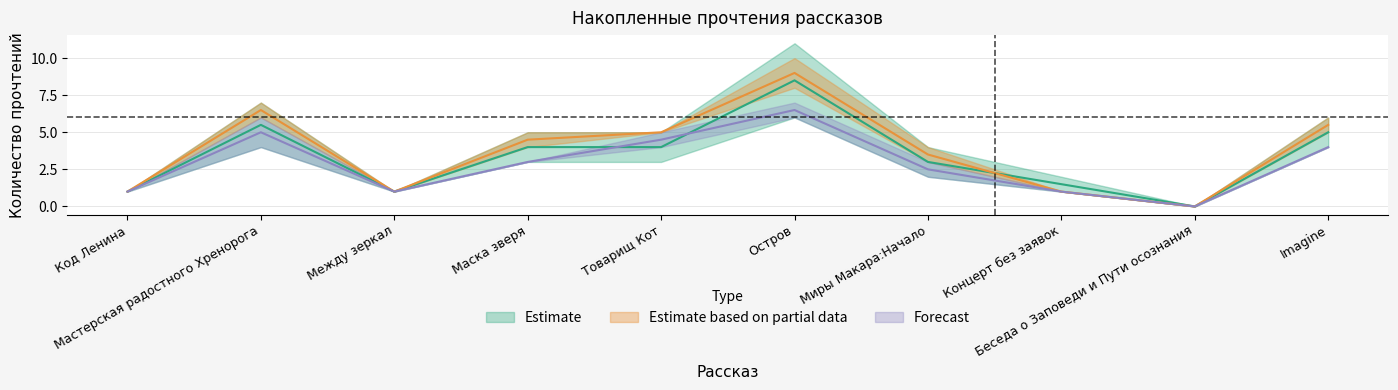

What is the label of the 4th point from the left?

Маска зверя